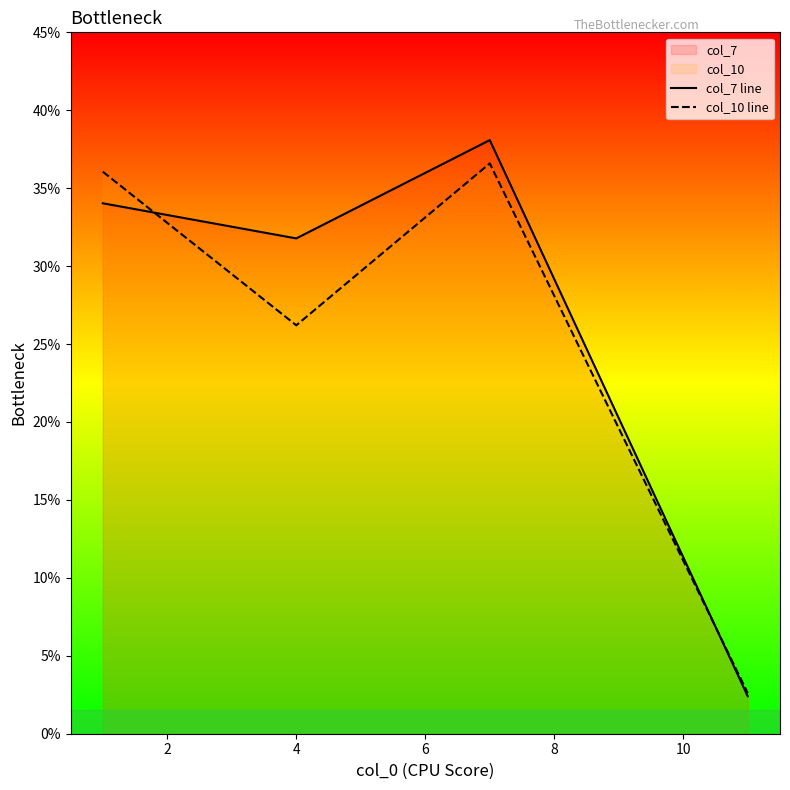

At how many categories does at least one series exceed 6?

3